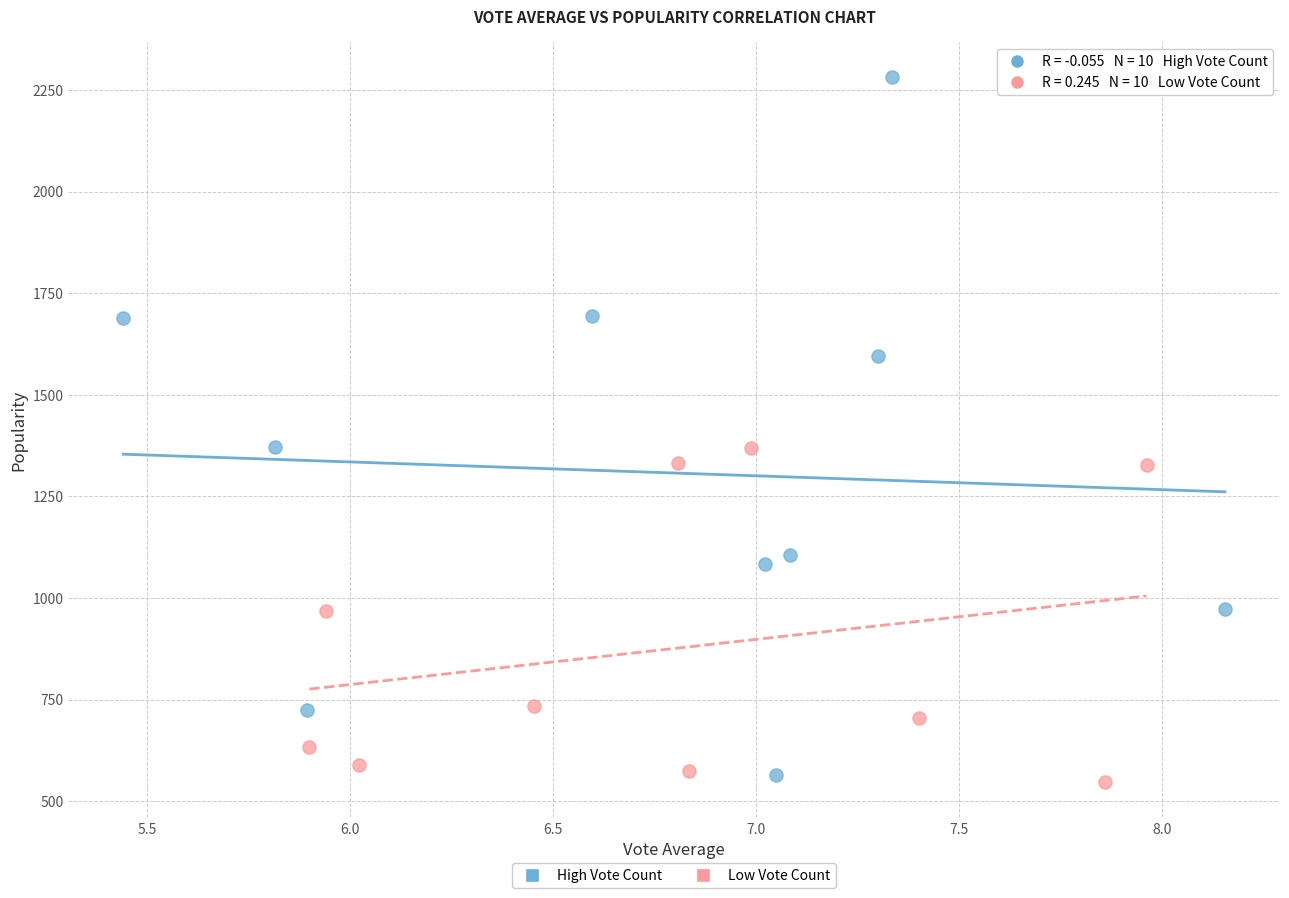

Which series reaches the maximum Y coordinate?

High Vote Count